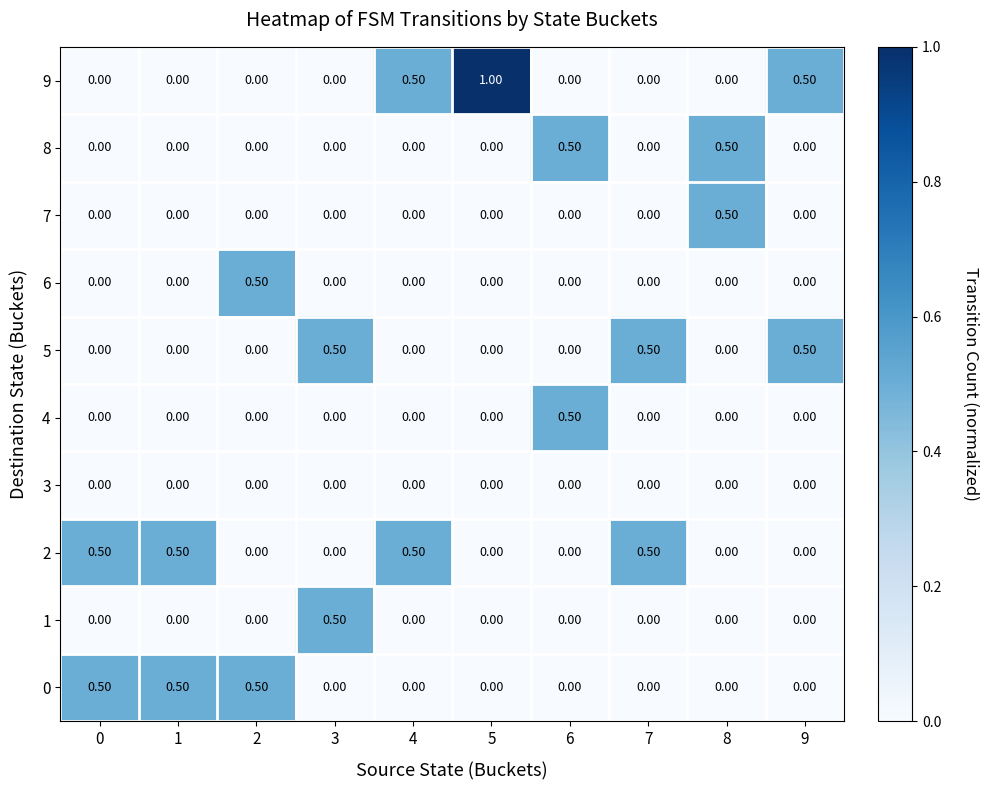

What is the total value across all series at 1?

1.0